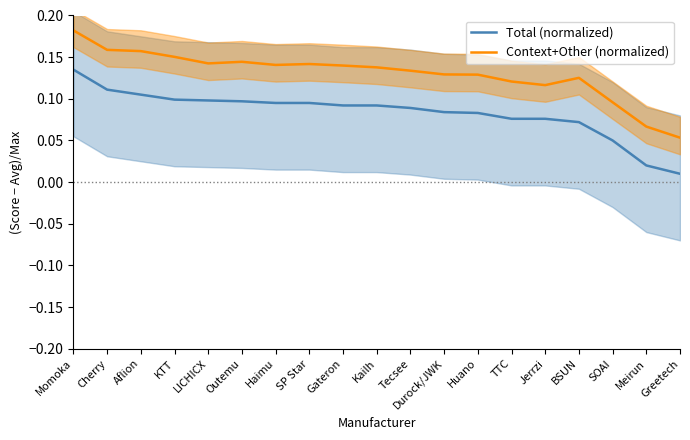

Reading left to right, extract all data points from this chart.

Total (normalized): Momoka=0.1	Cherry=0.1	Aflion=0.1	KTT=0.1	LICHICX=0.1	Outemu=0.1	Haimu=0.1	SP Star=0.1	Gateron=0.1	Kailh=0.1	Tecsee=0.1	Durock/JWK=0.1	Huano=0.1	TTC=0.1	Jerrzi=0.1	BSUN=0.1	SOAI=0.0	Meirun=0.0	Greetech=0.0
Context+Other (normalized): Momoka=0.2	Cherry=0.2	Aflion=0.2	KTT=0.2	LICHICX=0.1	Outemu=0.1	Haimu=0.1	SP Star=0.1	Gateron=0.1	Kailh=0.1	Tecsee=0.1	Durock/JWK=0.1	Huano=0.1	TTC=0.1	Jerrzi=0.1	BSUN=0.1	SOAI=0.1	Meirun=0.1	Greetech=0.1